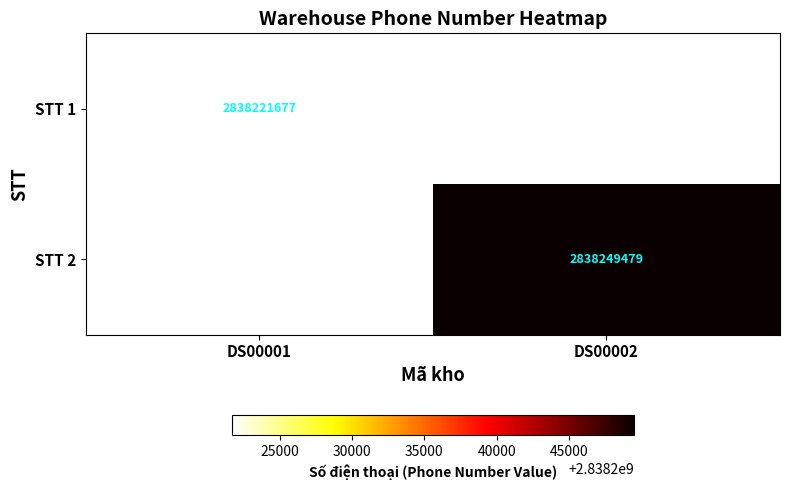

True or false: STT 1 has a value of 1799102894 at DS00001.

False